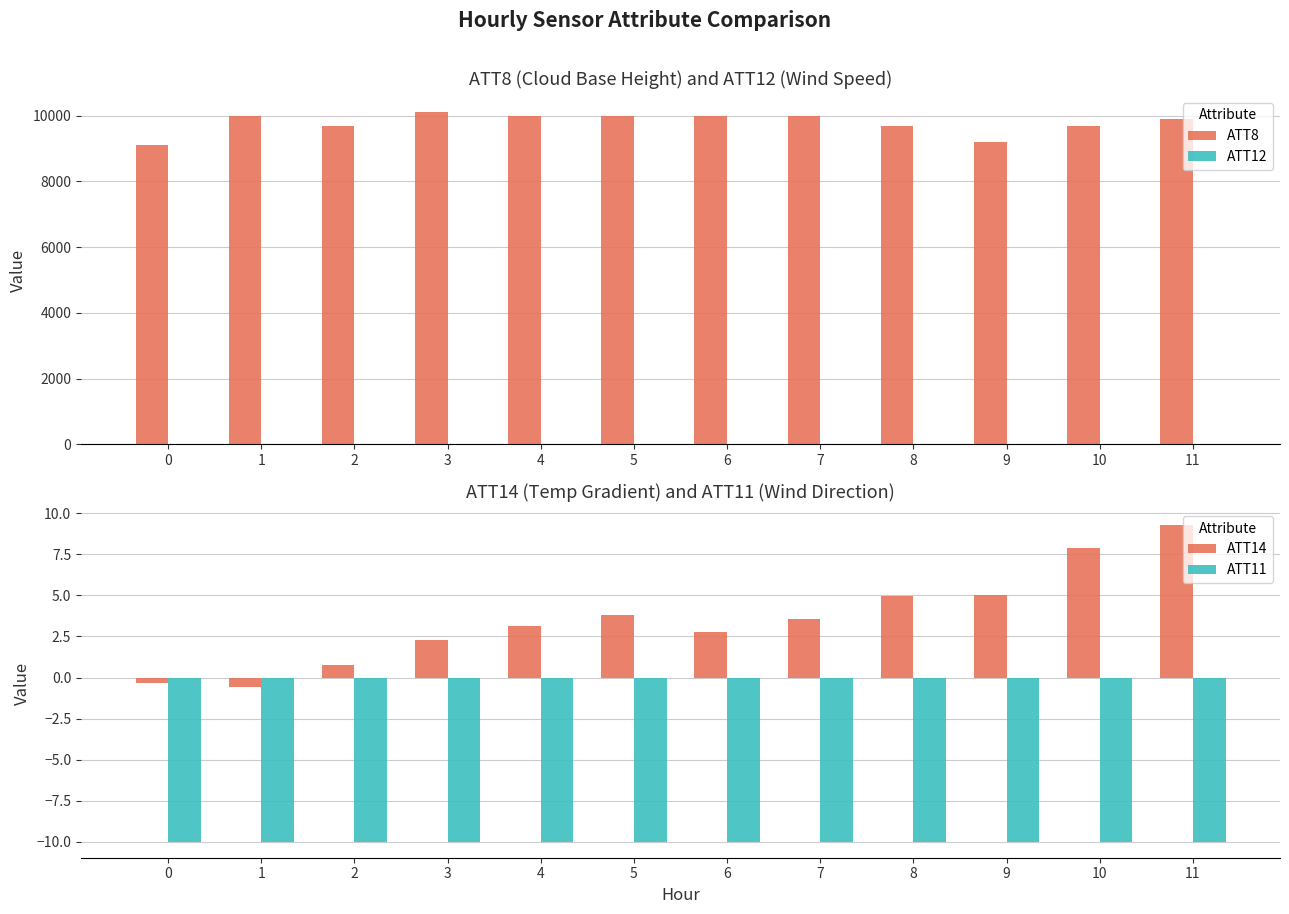

Between 0 and 11, which series saw the biggest shift?

ATT8